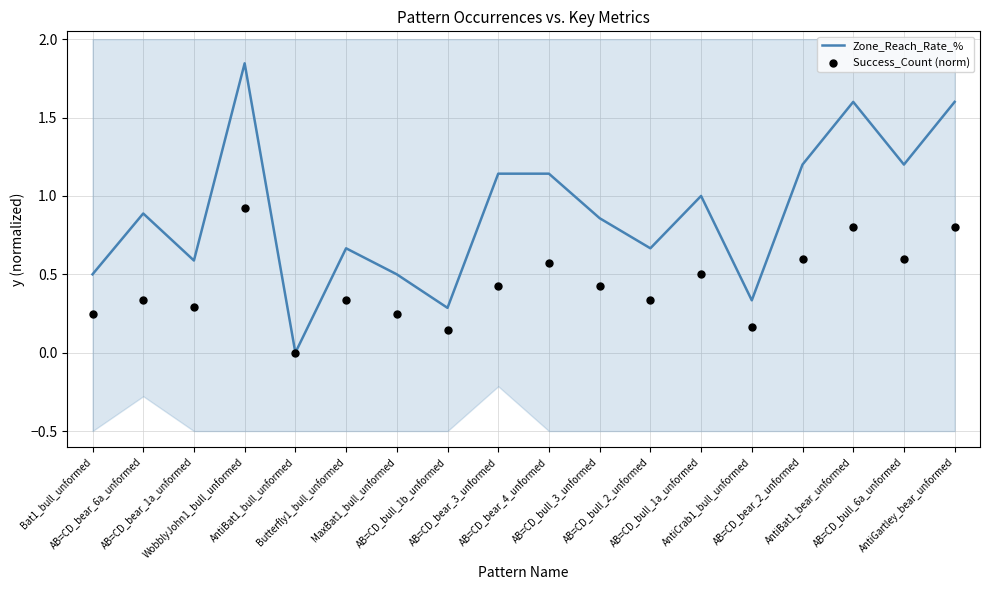

What is the total value across all series at AB=CD_bull_1a_unformed?

1.5